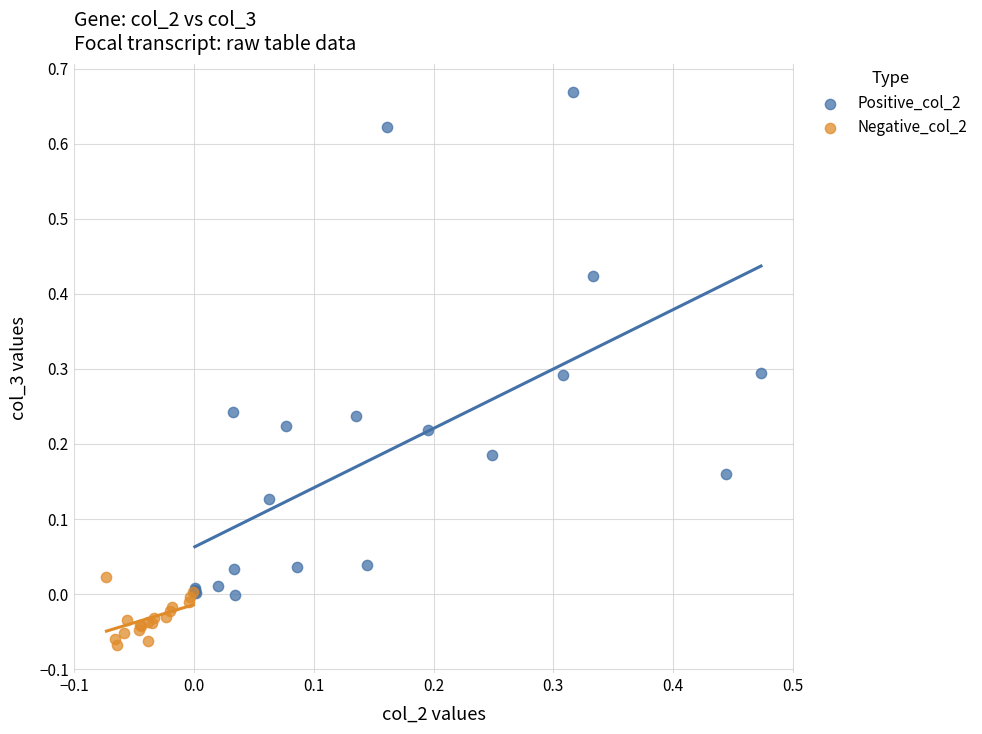

Which series has the widest spread of Y values?

Positive_col_2